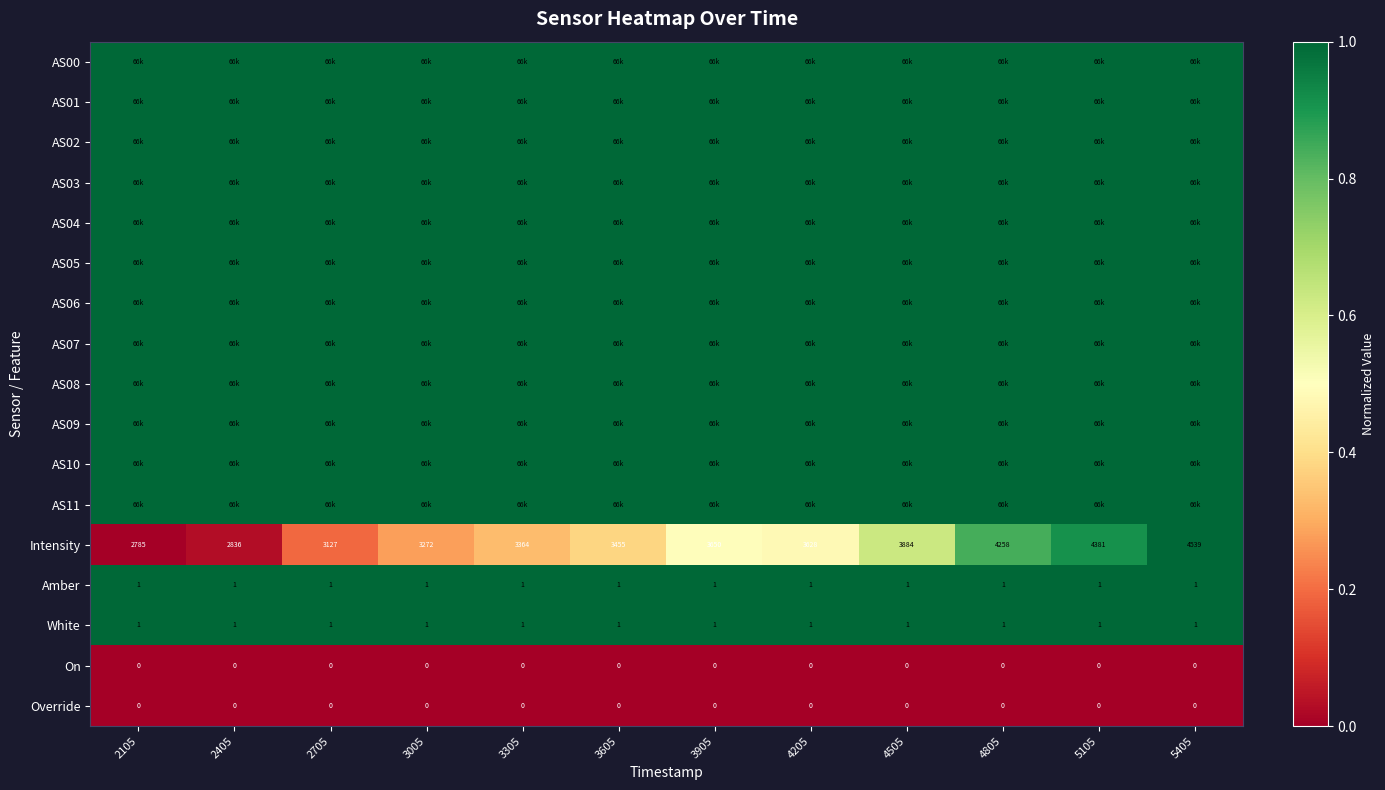

List the labels in order of Intensity value, smallest first.

2105, 2405, 2705, 3005, 3305, 3605, 4205, 3905, 4505, 4805, 5105, 5405